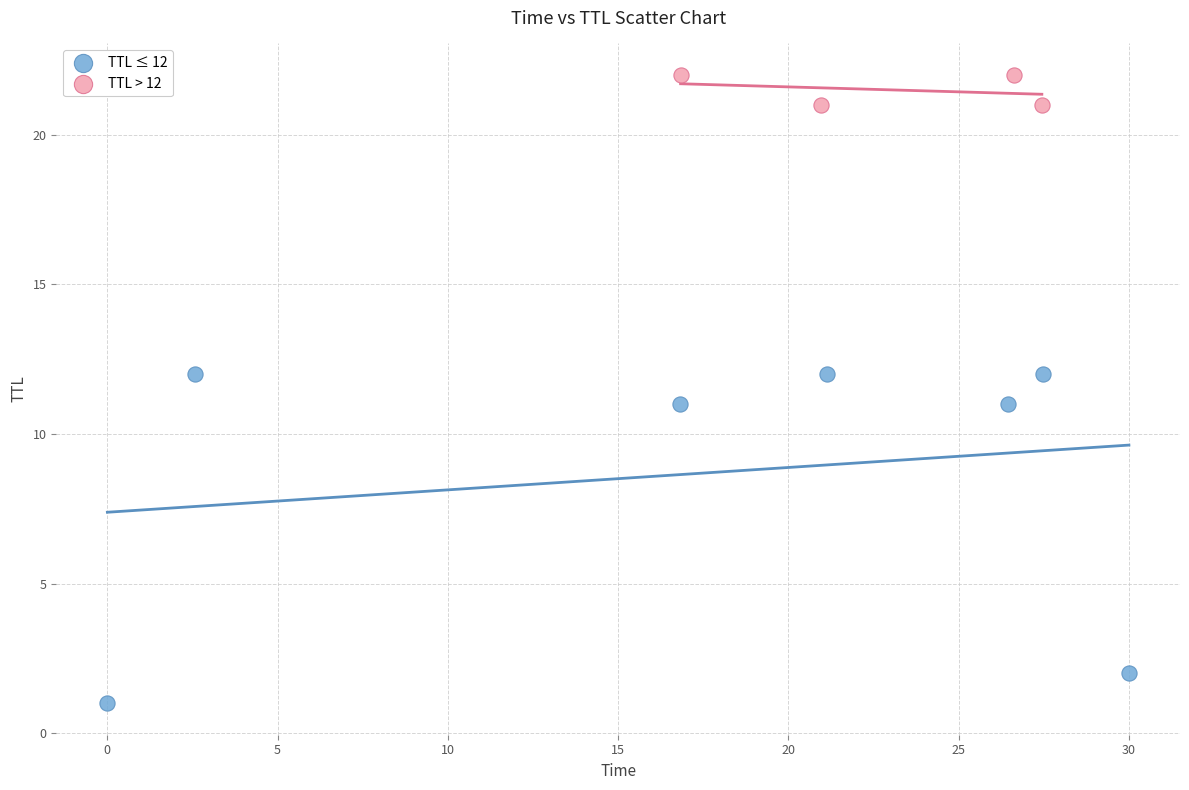

Which series reaches the maximum Y coordinate?

TTL > 12